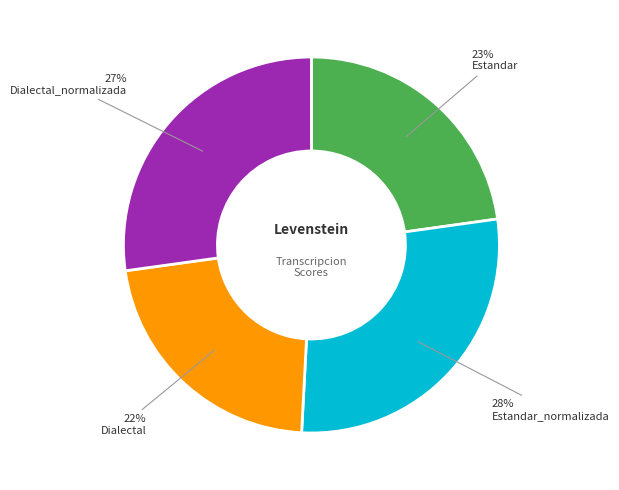

Does any single category account for the majority?

No